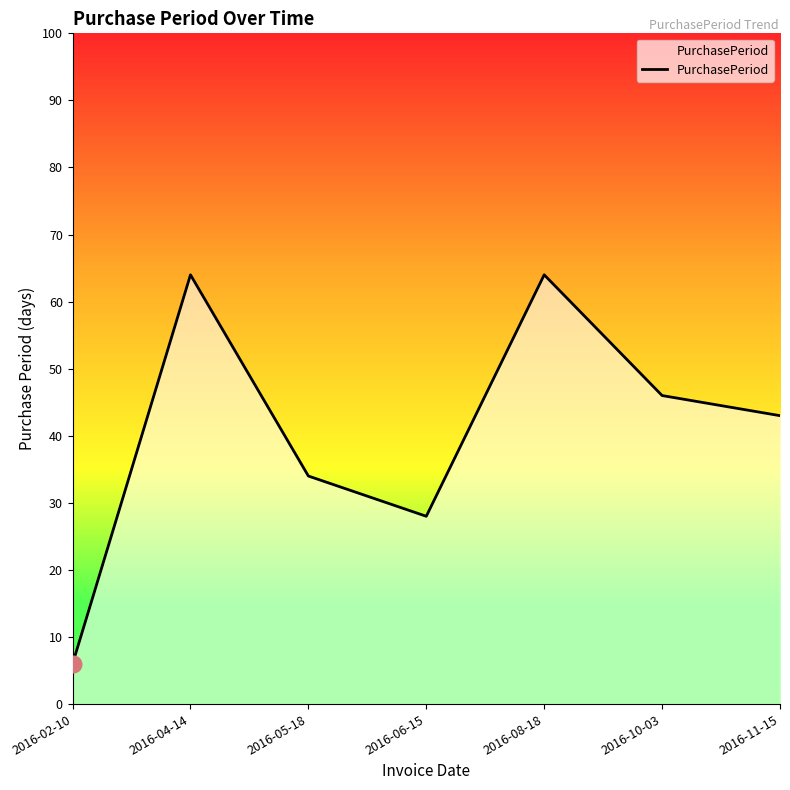

Where does the data first go above 43?

2016-04-14